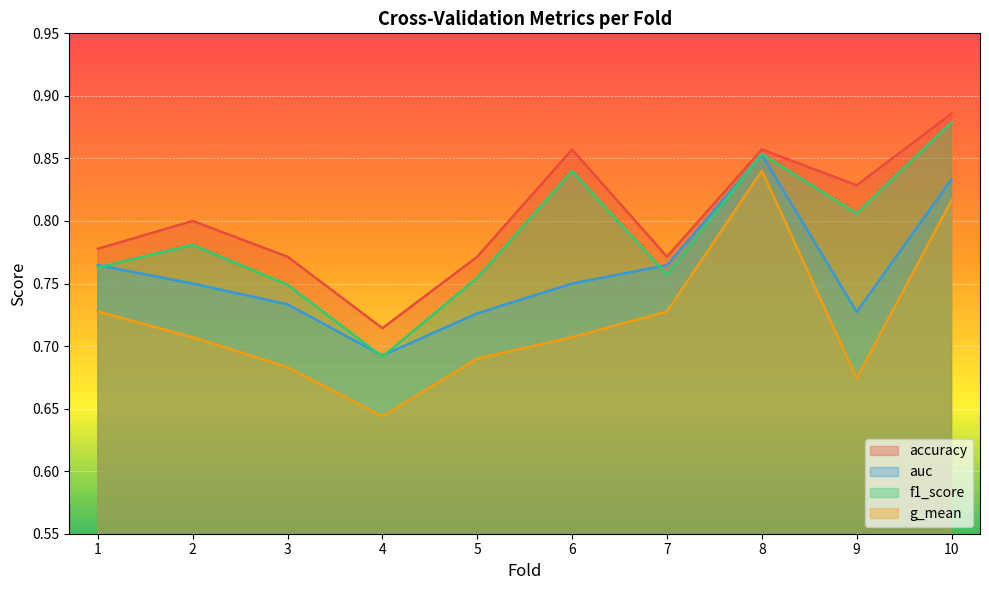

What is the maximum value shown in the chart?

0.9